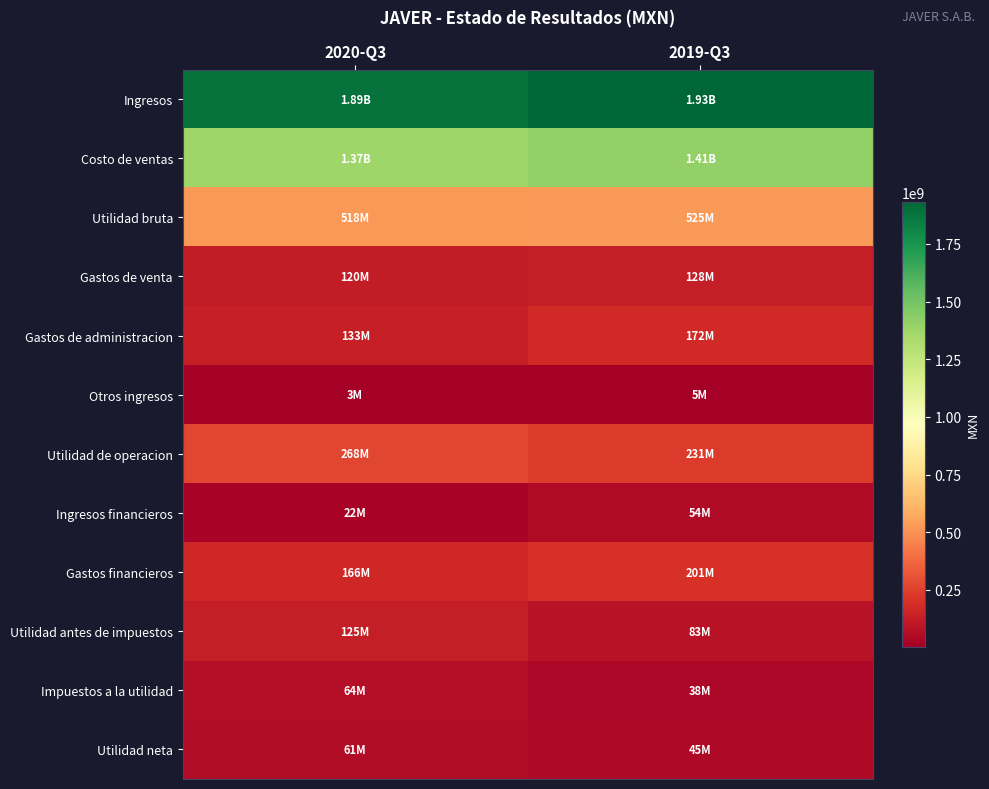

Which series changed the most between 2020-Q3 and 2019-Q3?

Ingresos